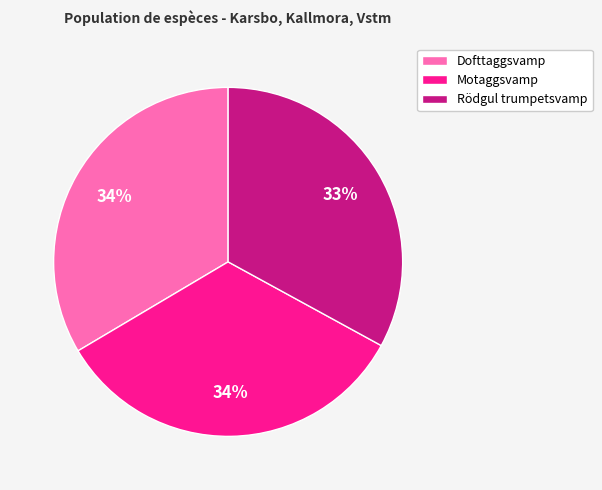

What is the smallest slice in the pie chart?

Rödgul trumpetsvamp